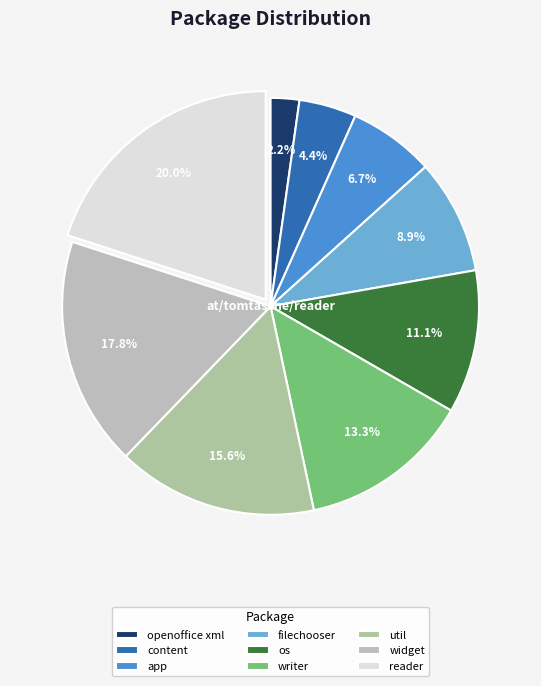

To the nearest percent, what is the average slice percentage?

11%